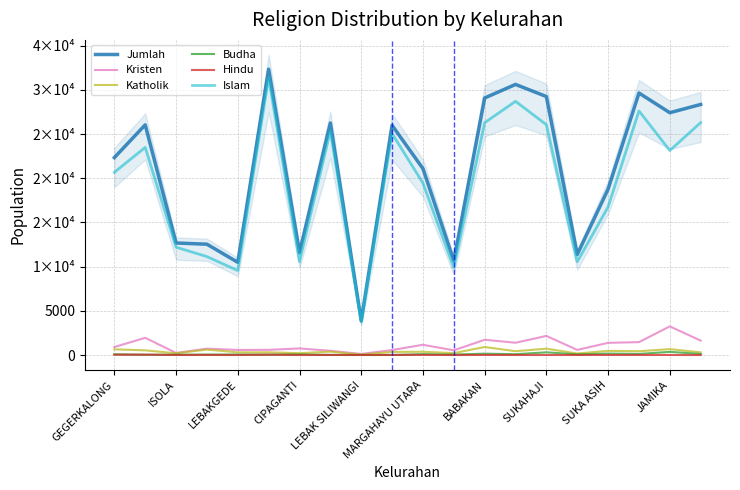

Rank the series at LEBAKGEDE from highest to lowest value.

Jumlah, Islam, Kristen, Katholik, Budha, Hindu